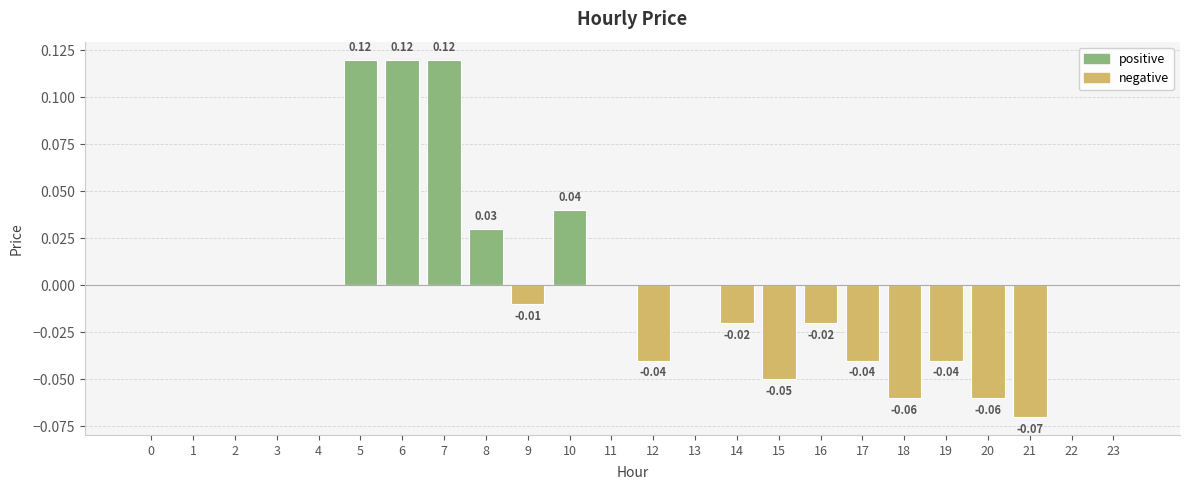

The value of negative at 2 is 0.0. True or false?

True